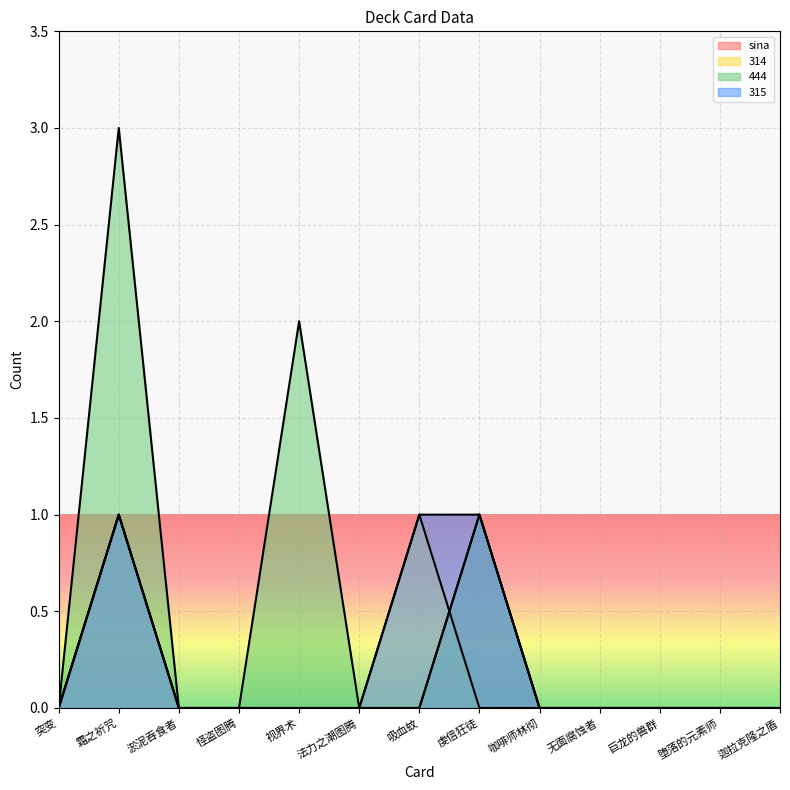

How many intersections are there between 314 and 444?

1